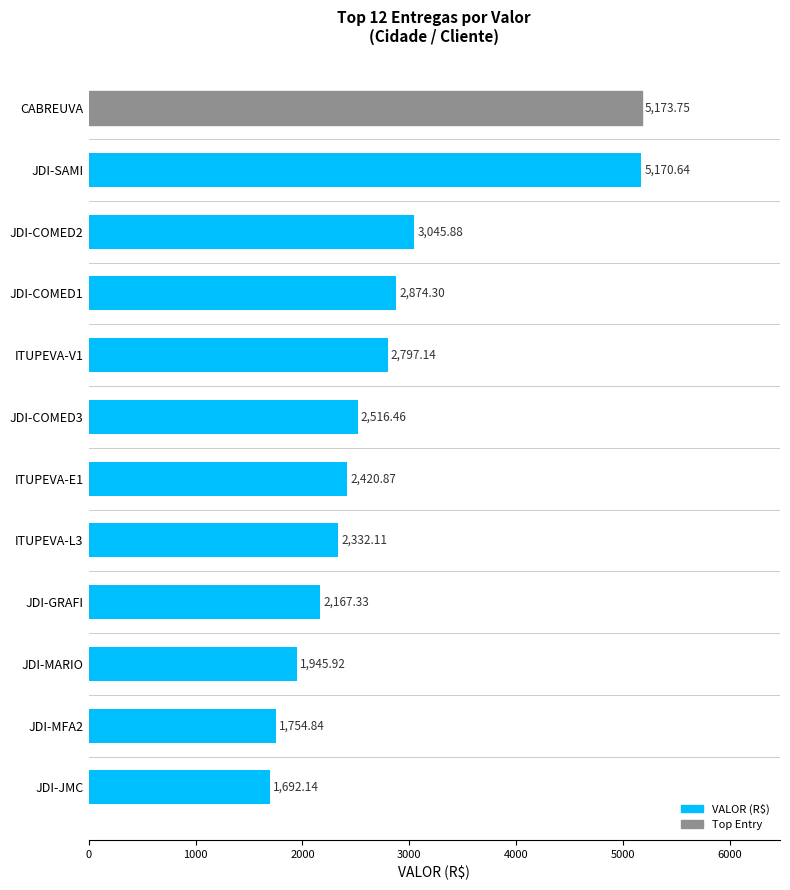

How many data points are above 2516?

6